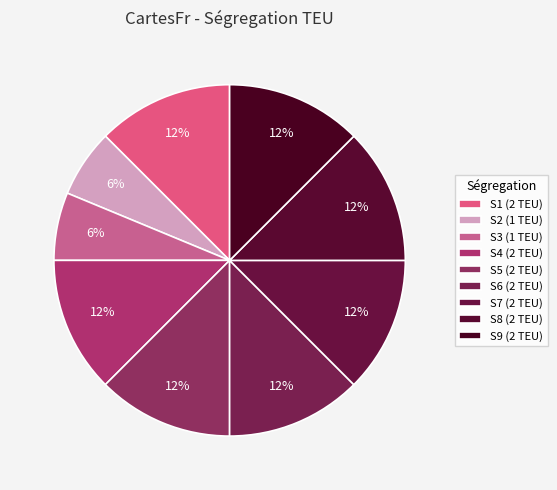

Does S9 represent more than half of the total?

No